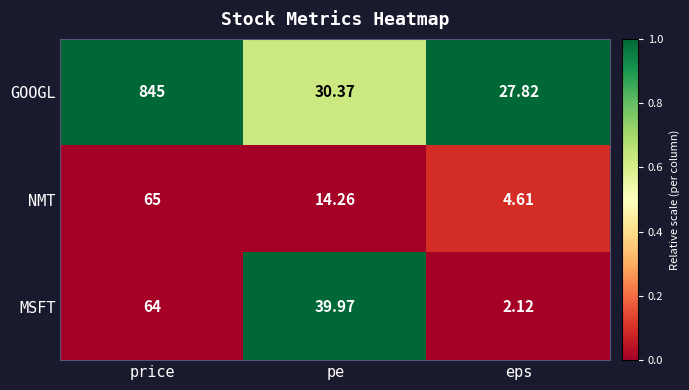

Count the number of data series in this chart.

3